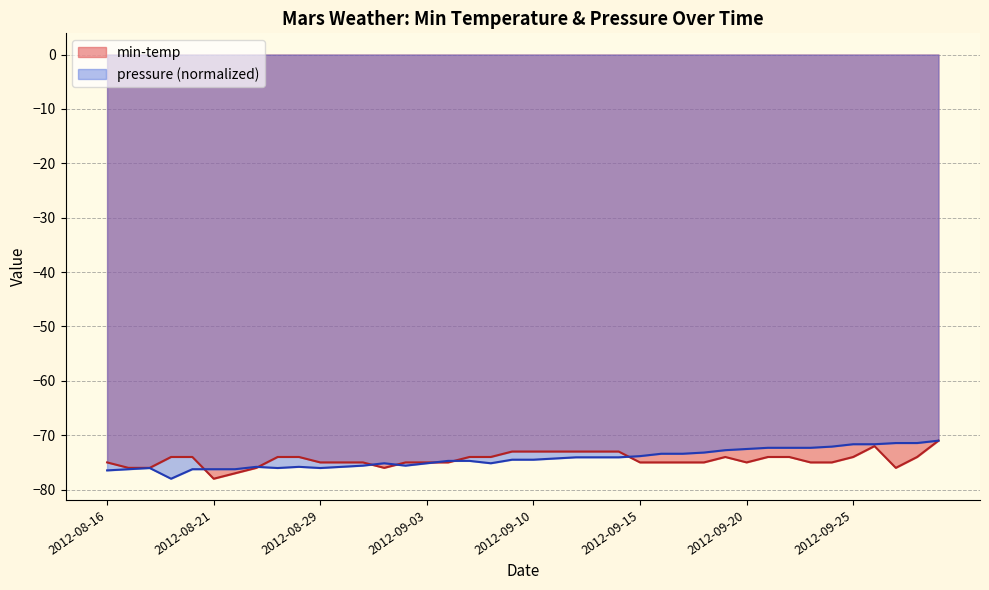

What is the label of the 23rd point from the left?

2012-09-12